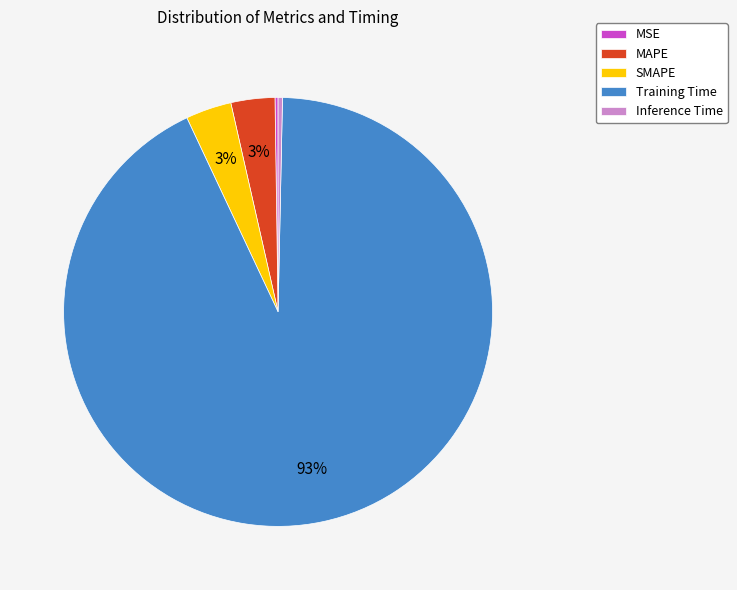

What is the majority slice?

Training Time